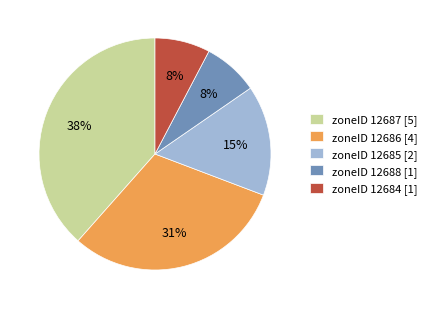

To the nearest percent, what is the average slice percentage?

20%